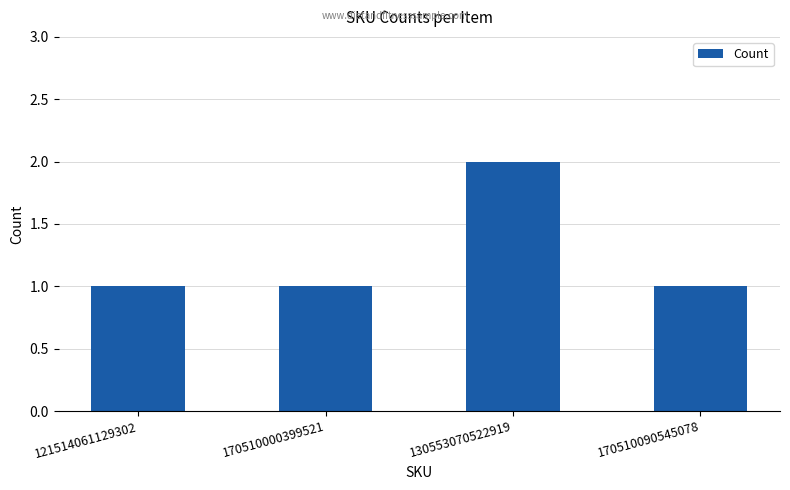

Approximately how many times larger is the value at 170510000399521 compared to 130553070522919?

0.5